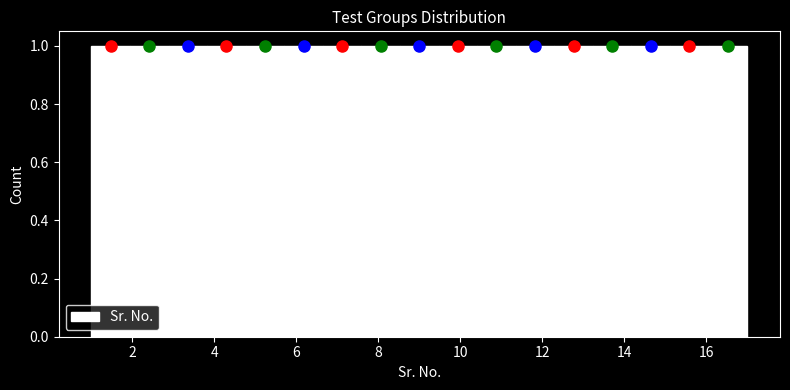

Reading left to right, transcribe this chart: for each bar, give the range it covers on the x-axis and its height. Neither the bar edges nor the heights are printed on the chart, so give them approximately, as read against the axes.

1.0 to 2.0: 1
2.0 to 2.8: 1
2.8 to 3.8: 1
3.8 to 4.8: 1
4.8 to 5.8: 1
5.8 to 6.6: 1
6.6 to 7.6: 1
7.6 to 8.6: 1
8.6 to 9.4: 1
9.4 to 10.4: 1
10.4 to 11.4: 1
11.4 to 12.2: 1
12.2 to 13.2: 1
13.2 to 14.2: 1
14.2 to 15.2: 1
15.2 to 16.0: 1
16.0 to 17.0: 1